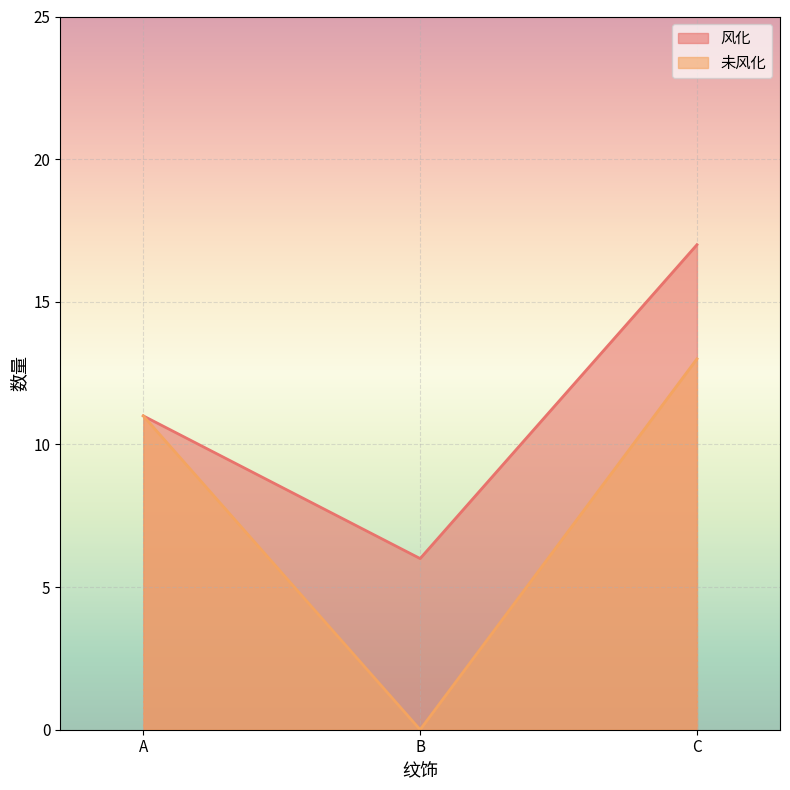

Reading left to right, transcribe all the data shown in this chart.

风化: 11	6	17
未风化: 11	0	13